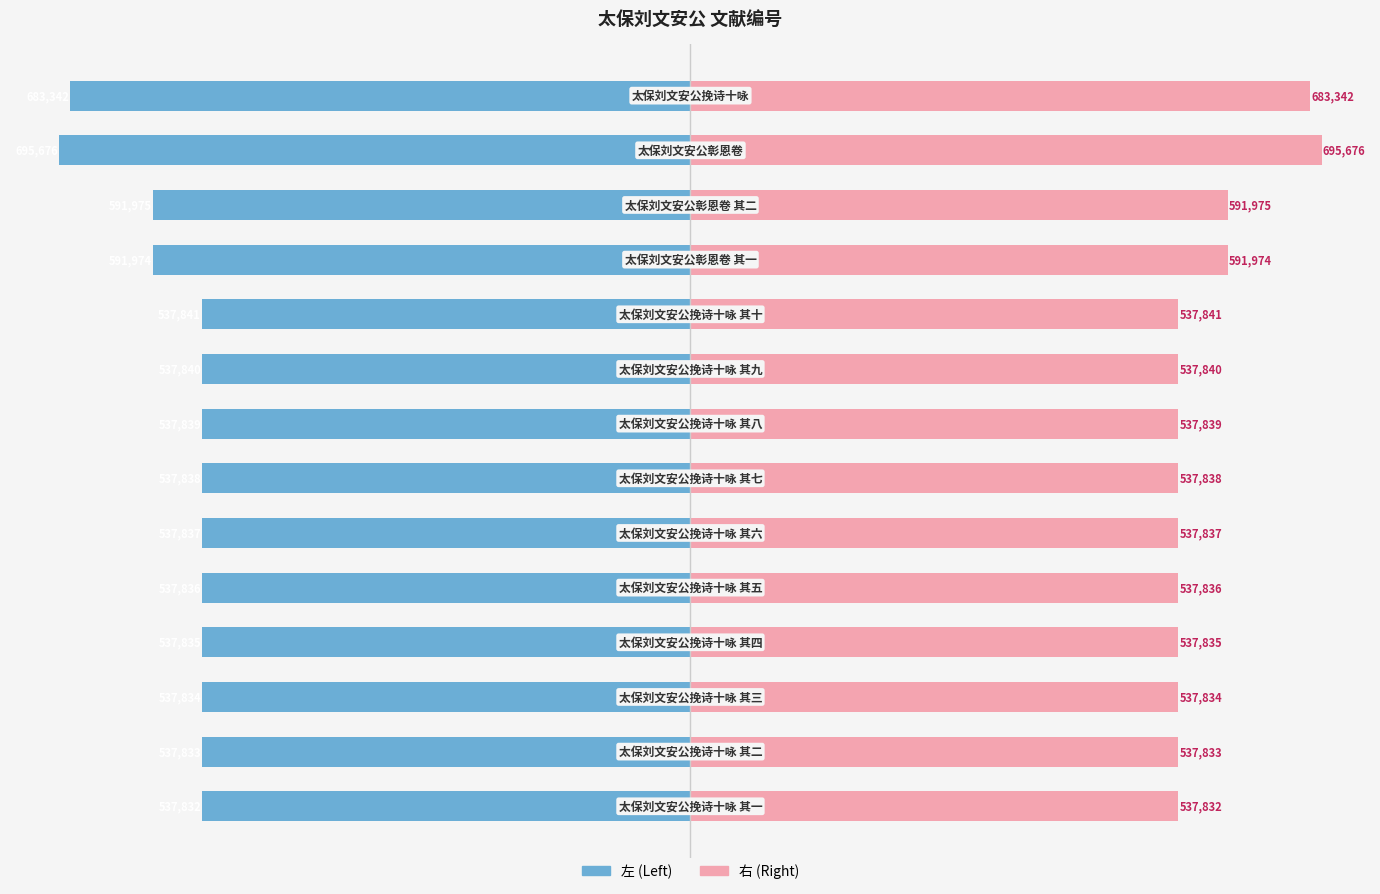

What is the maximum value shown in the chart?

695676